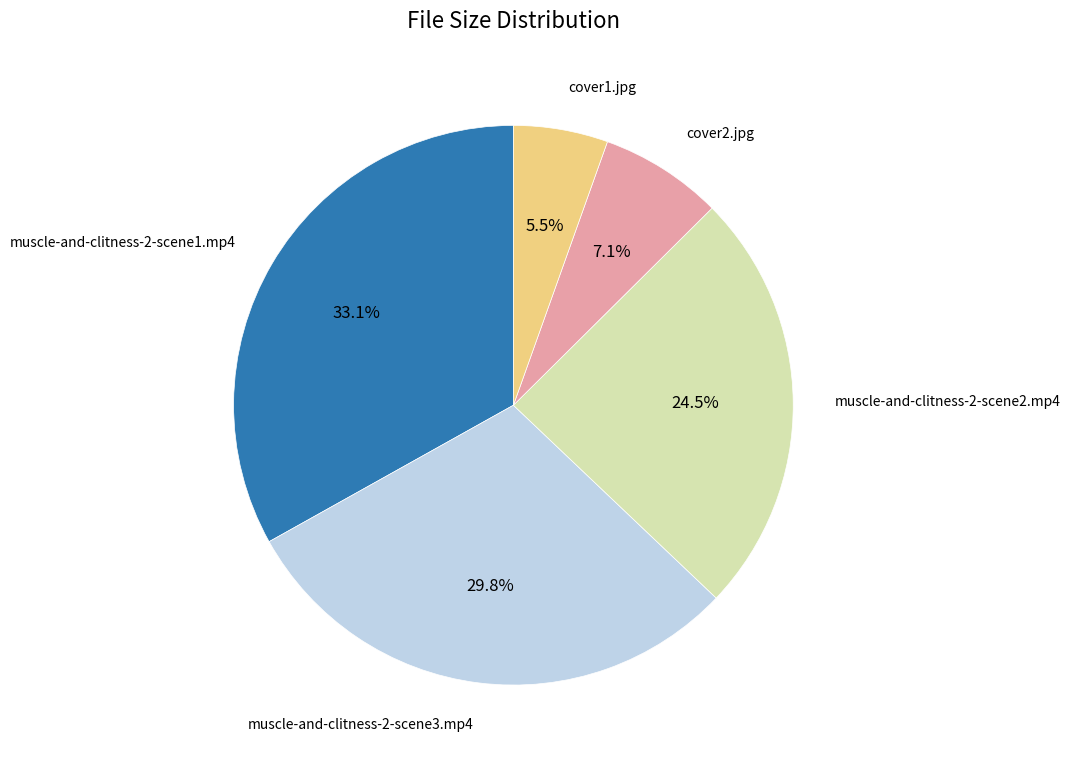

Is there any slice that represents more than half of the pie?

No